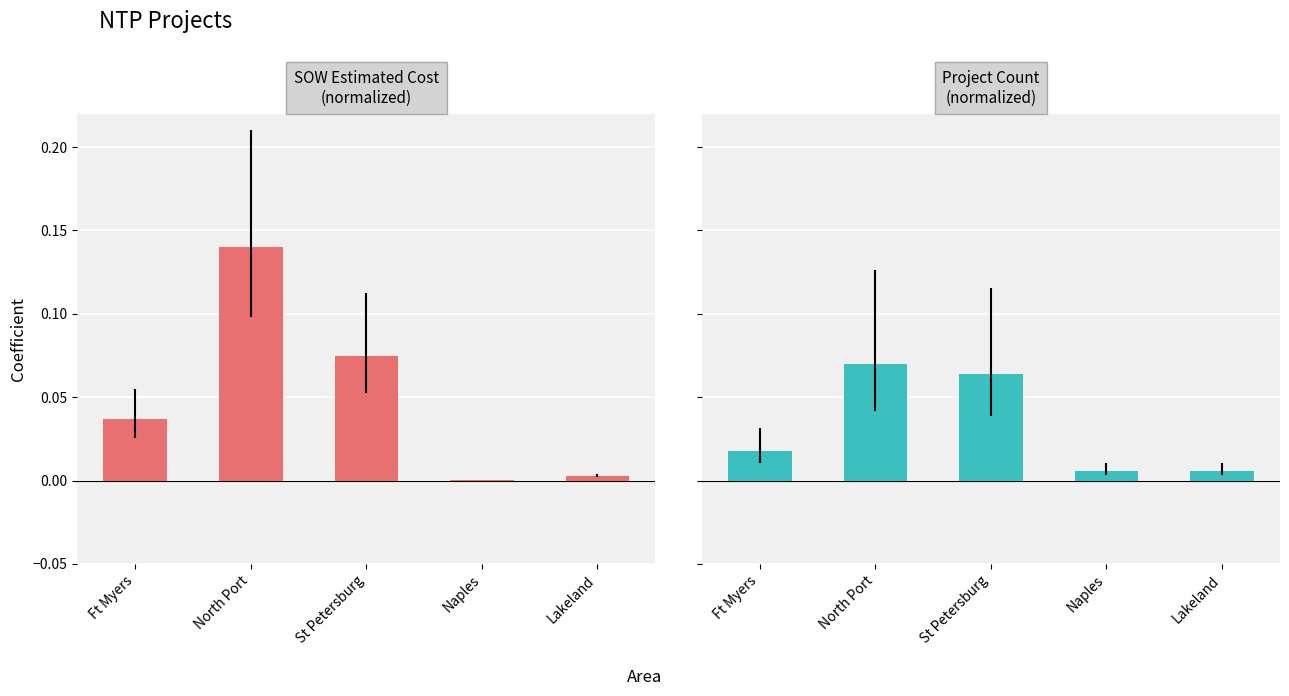

What is the difference between the SOW Estimated Cost (normalized) values at Lakeland and North Port?

0.1